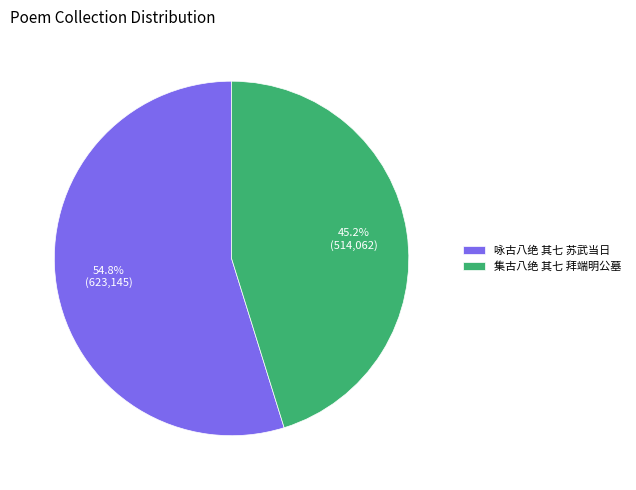

To the nearest percent, what is the combined percentage of 集古八绝 其七 拜端明公墓 and 咏古八绝 其七 苏武当日?

100%